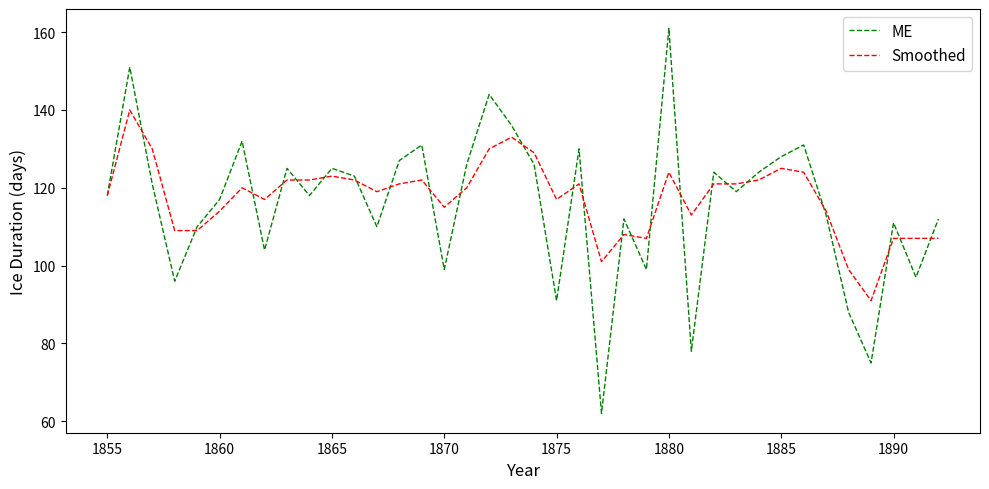

Which series has the widest spread of values?

ME